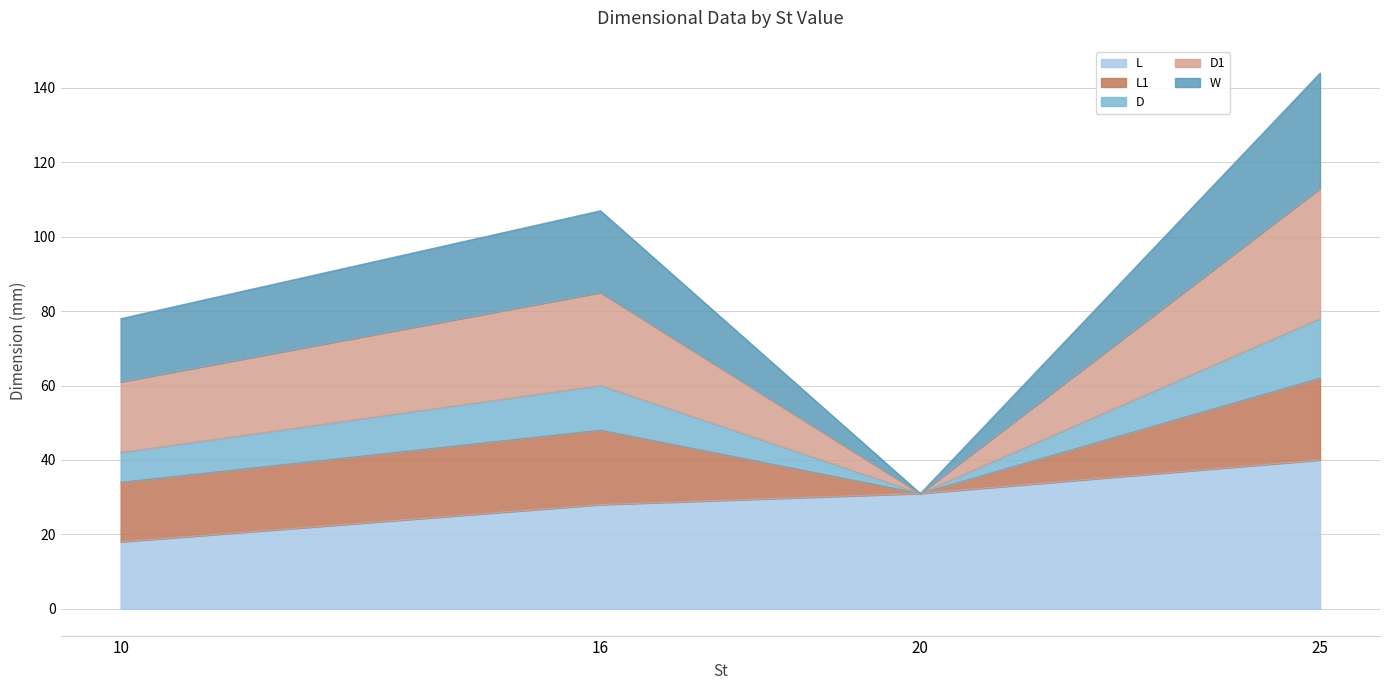

True or false: D and L intersect in this chart.

False